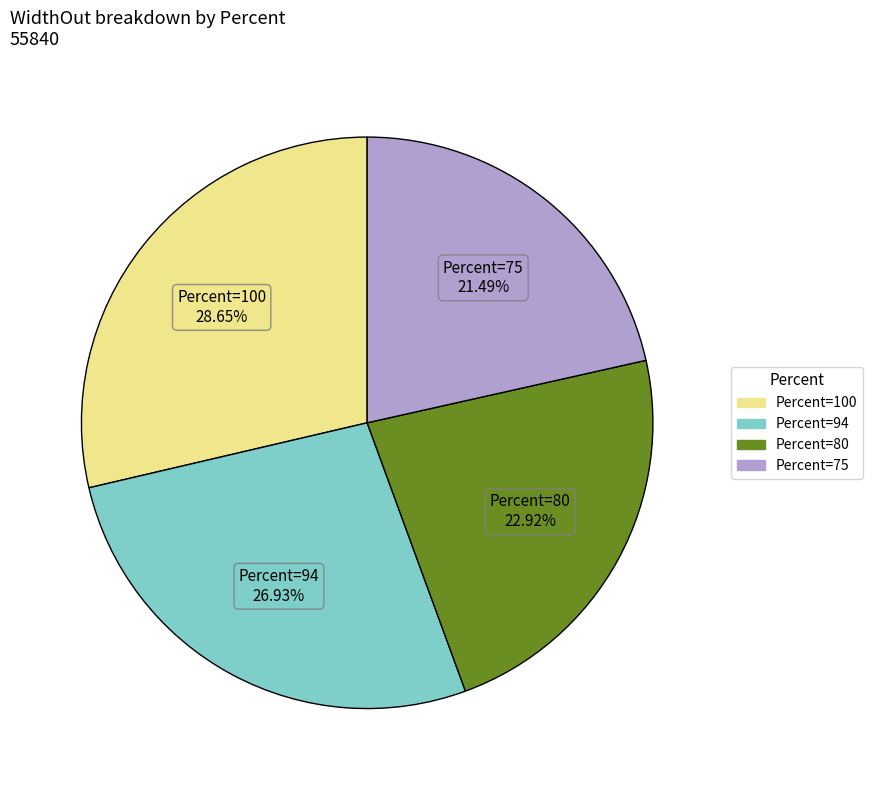

Does any single category account for the majority?

No